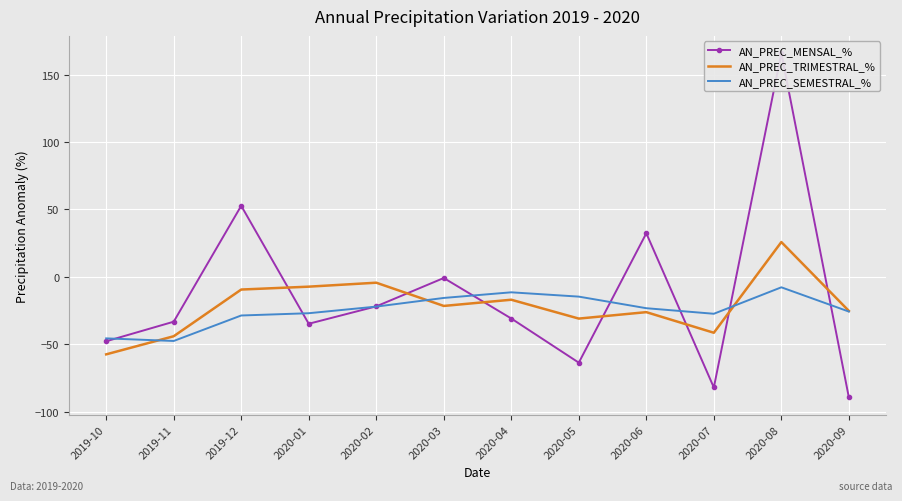

How many lines are shown in the chart?

3